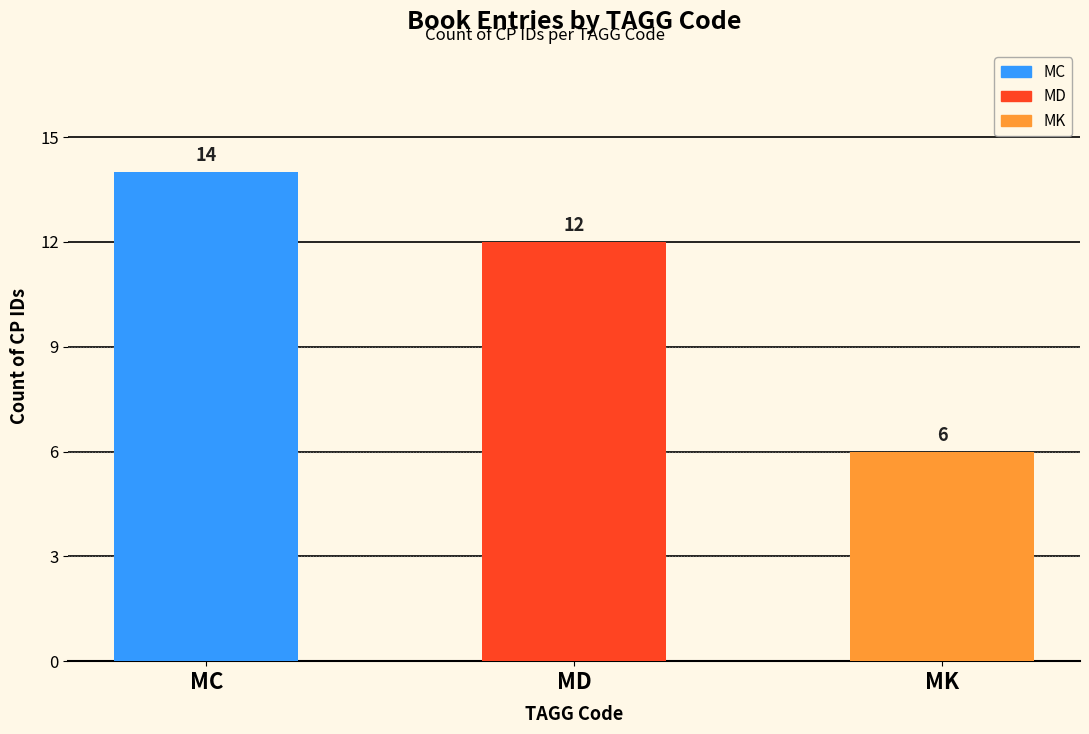

Rank the categories by value from highest to lowest.

MC, MD, MK